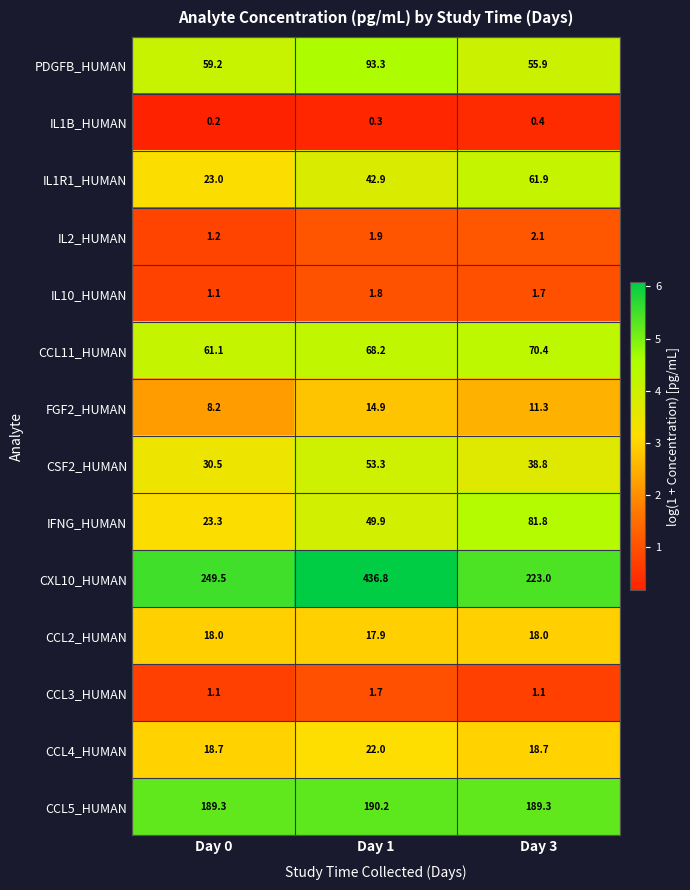

What is the sum of the PDGFB_HUMAN values at Day 0 and Day 3?

115.1